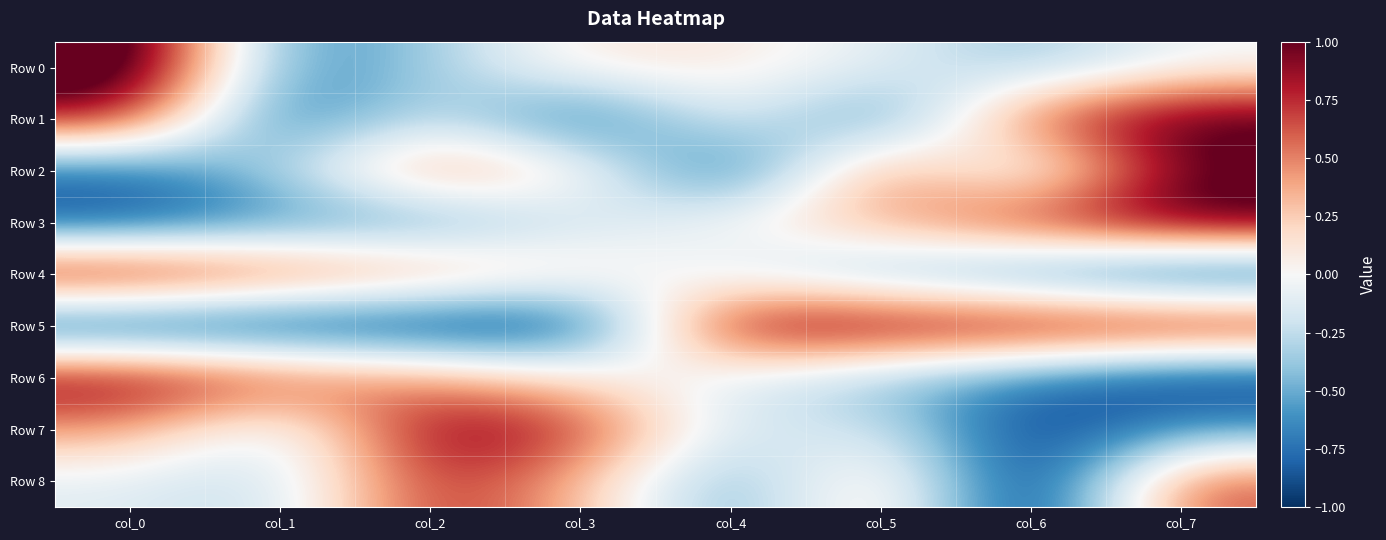

Rank the series at col_6 from highest to lowest value.

Row 5, Row 3, Row 1, Row 2, Row 0, Row 4, Row 6, Row 7, Row 8